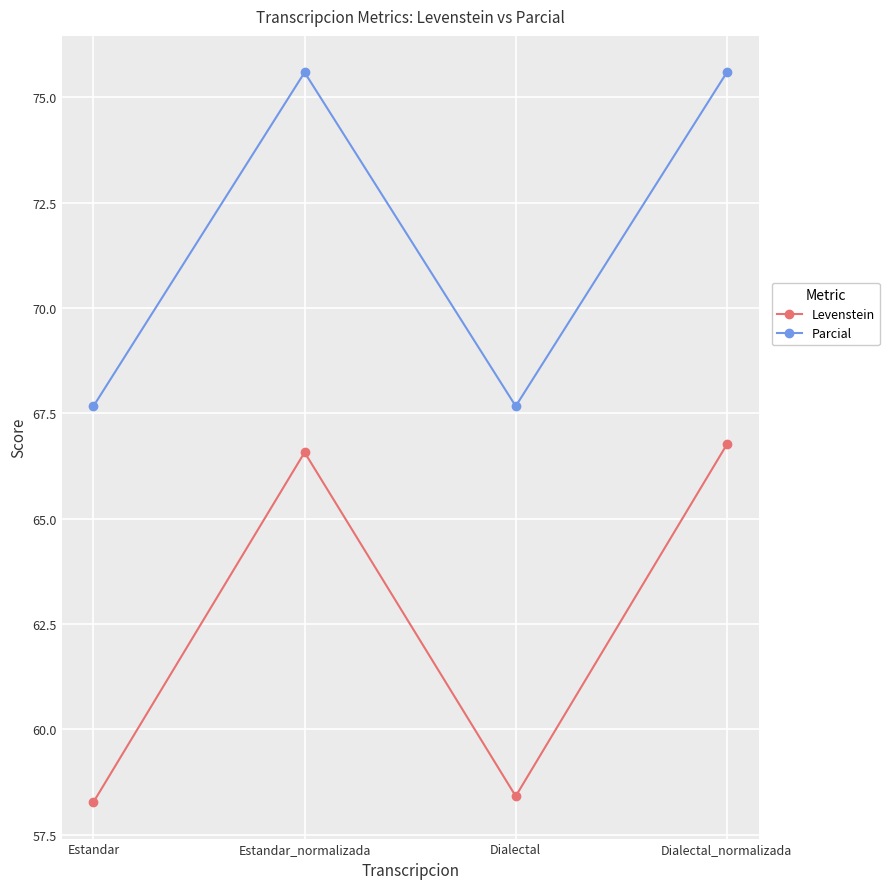

Which series has the widest spread of values?

Levenstein